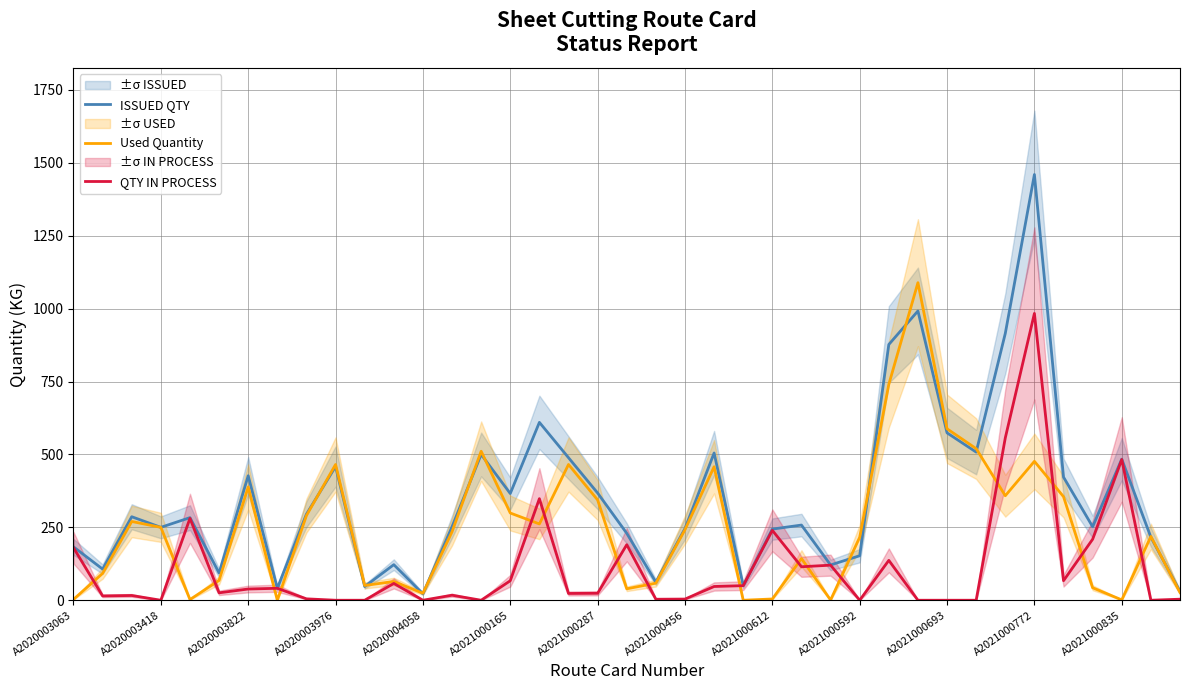

True or false: QTY IN PROCESS and ISSUED QTY cross at least once.

False